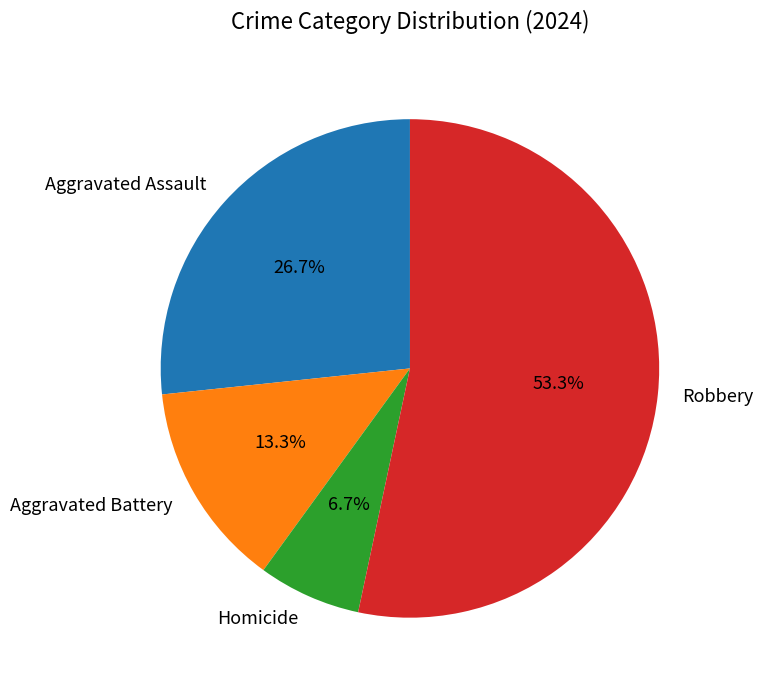

Is it true that Homicide is 7% of the pie?

True